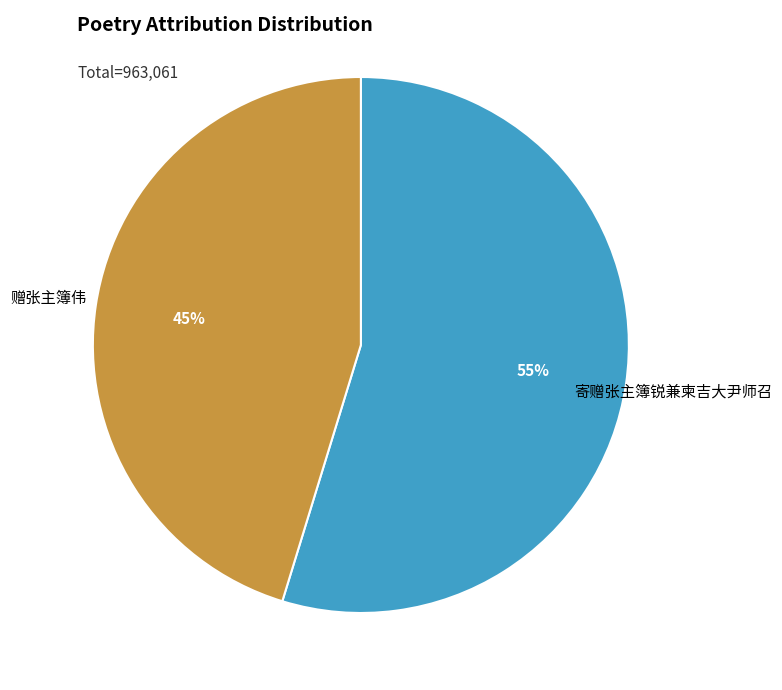

Is there a majority slice in this chart?

Yes